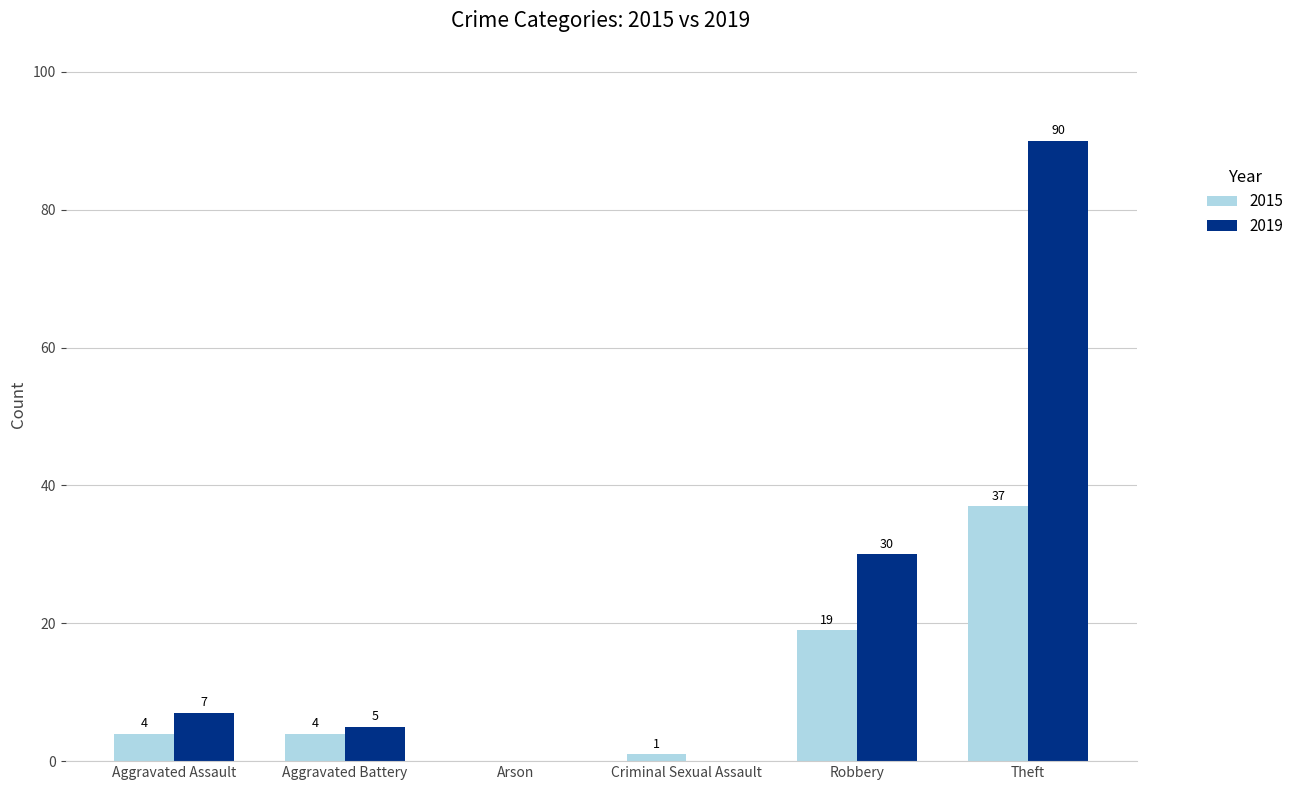

Which series changed the most between Aggravated Battery and Arson?

2019